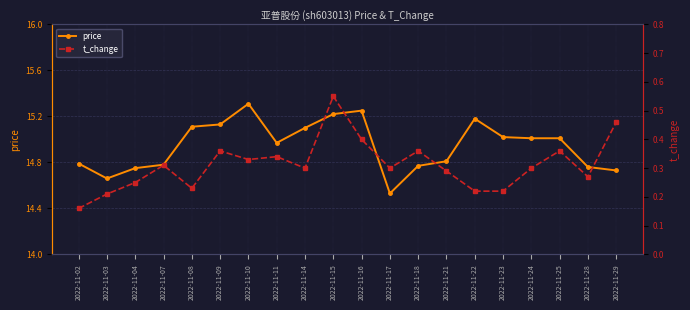

The t_change series shows 0.3 at 2022-11-17. True or false?

True